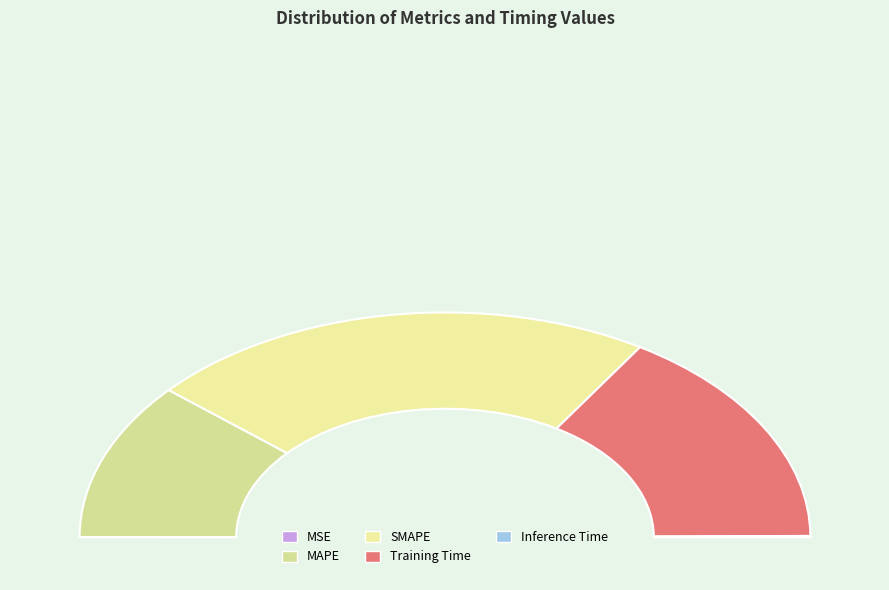

Does SMAPE represent more than half of the total?

No